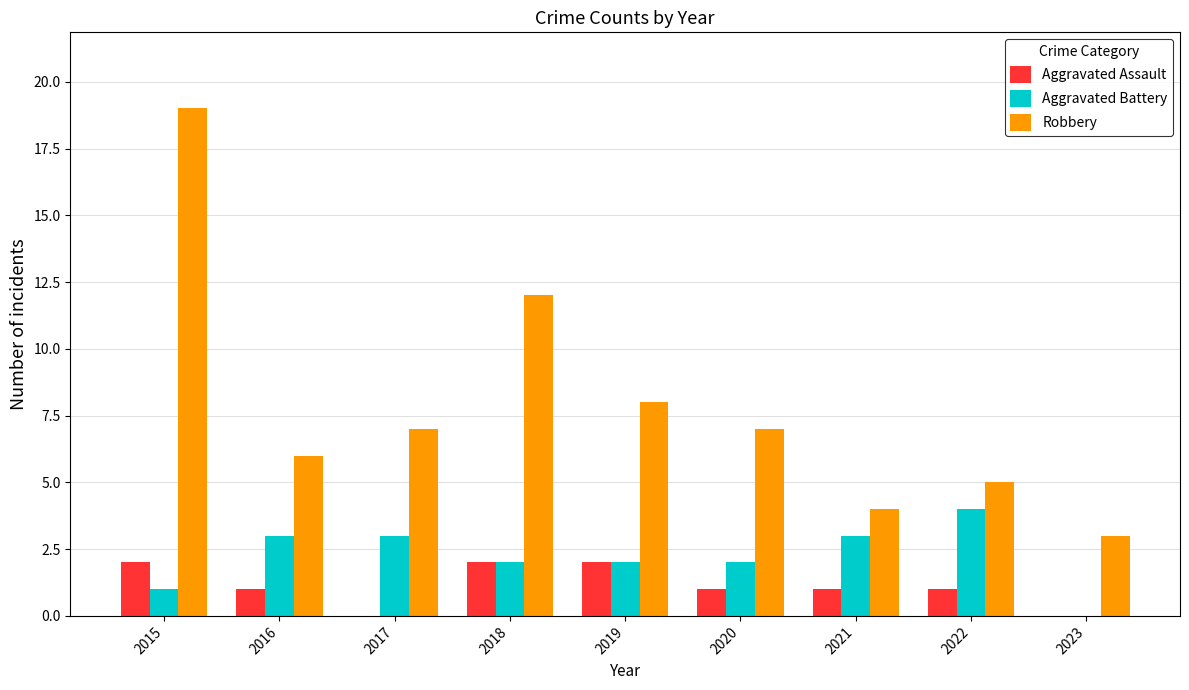

Reading left to right, what are all the values shown in this chart?

Aggravated Assault: 2015=2	2016=1	2017=0	2018=2	2019=2	2020=1	2021=1	2022=1	2023=0
Aggravated Battery: 2015=1	2016=3	2017=3	2018=2	2019=2	2020=2	2021=3	2022=4	2023=0
Robbery: 2015=19	2016=6	2017=7	2018=12	2019=8	2020=7	2021=4	2022=5	2023=3